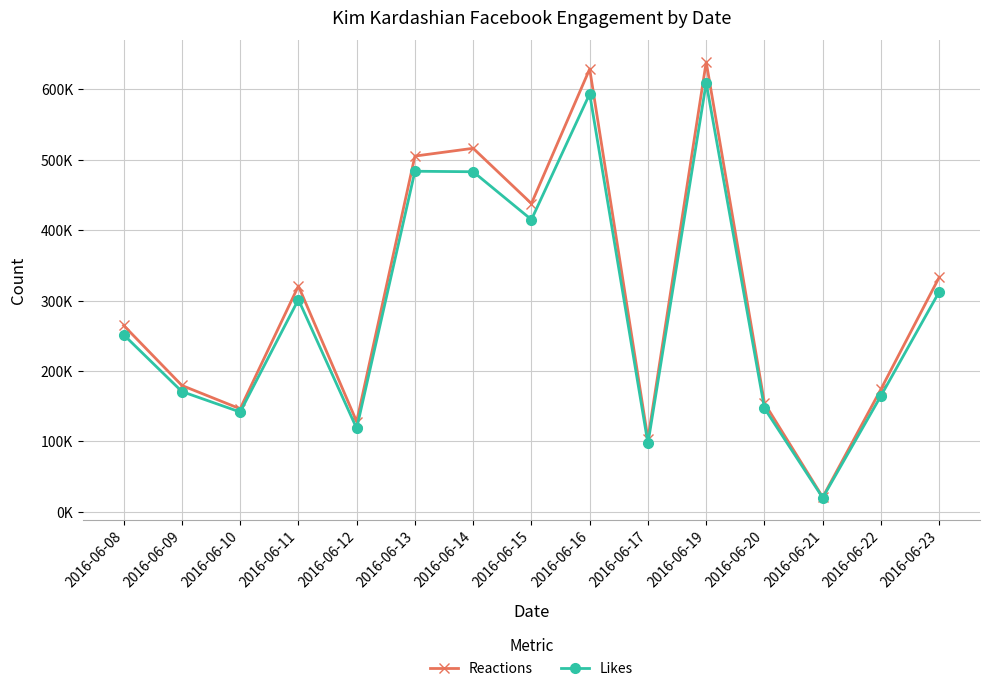

The Likes series shows 850524 at 2016-06-19. True or false?

False